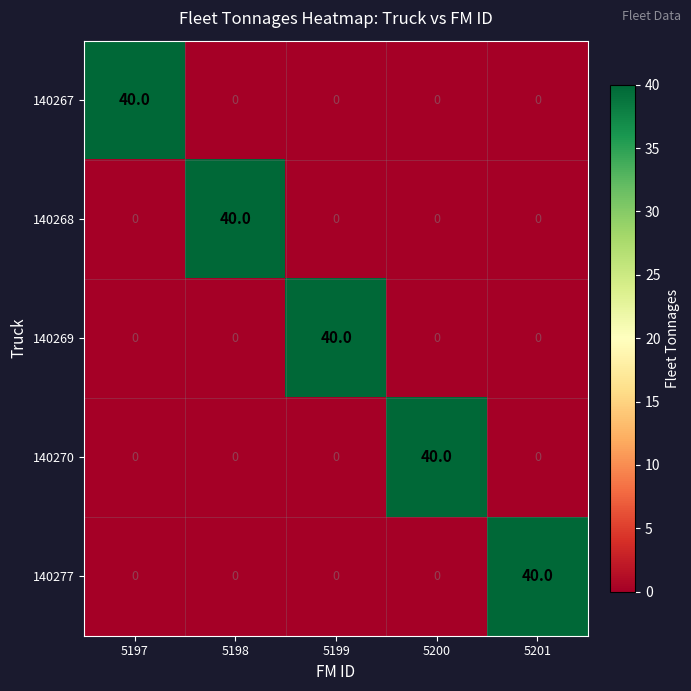

What is the greatest value displayed?

40